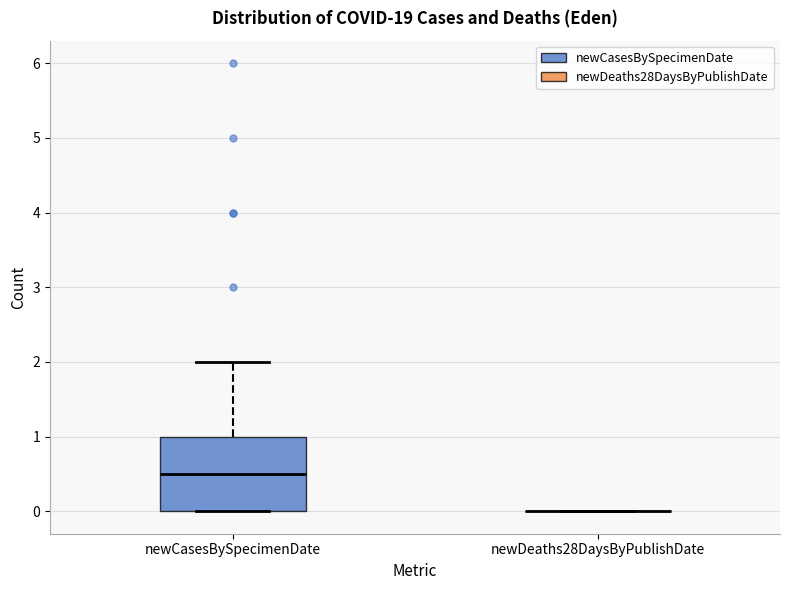

Reading left to right, transcribe this box plot: for each box, give where its median line is, the range the box spans, and where its two whiskers end, as read against the y-axis. The values are not printed on the chart, so give them approximately, as read against the axis.

newCasesBySpecimenDate: median 0.5, box 0.0 to 1.0, whiskers 0.0 to 2.0
newDeaths28DaysByPublishDate: box collapsed to a line at 0.0, whiskers 0.0 to 0.0